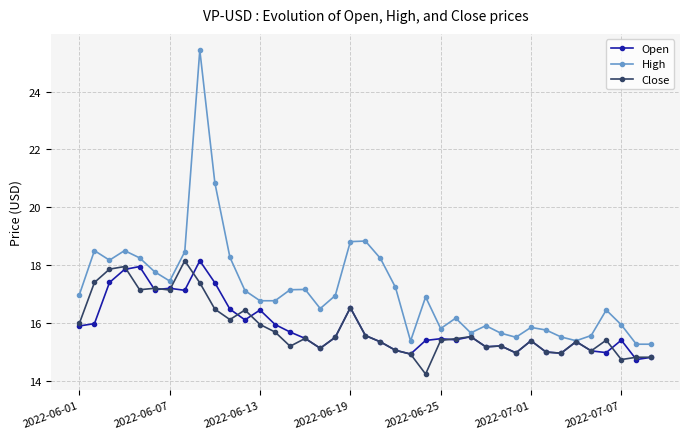

True or false: High has more than 0 points higher than both neighbors.

True